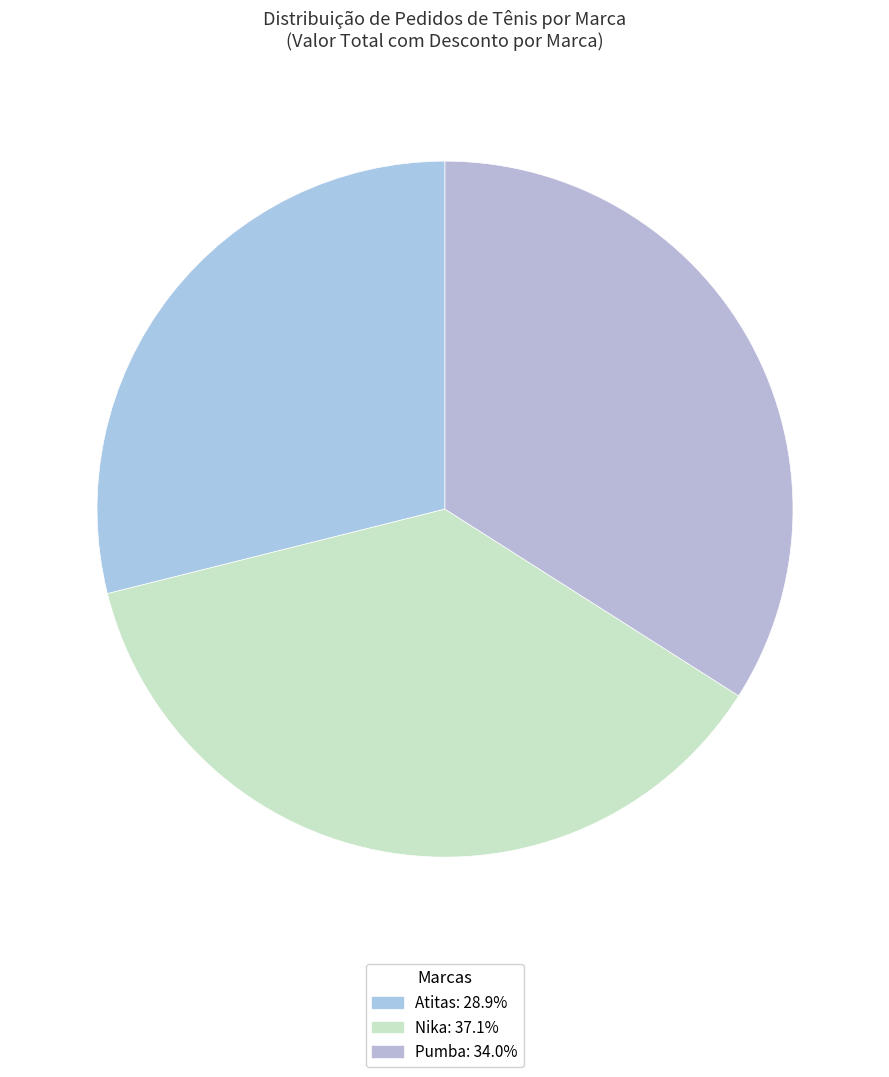

Which has a higher value, Atitas or Nika?

Nika